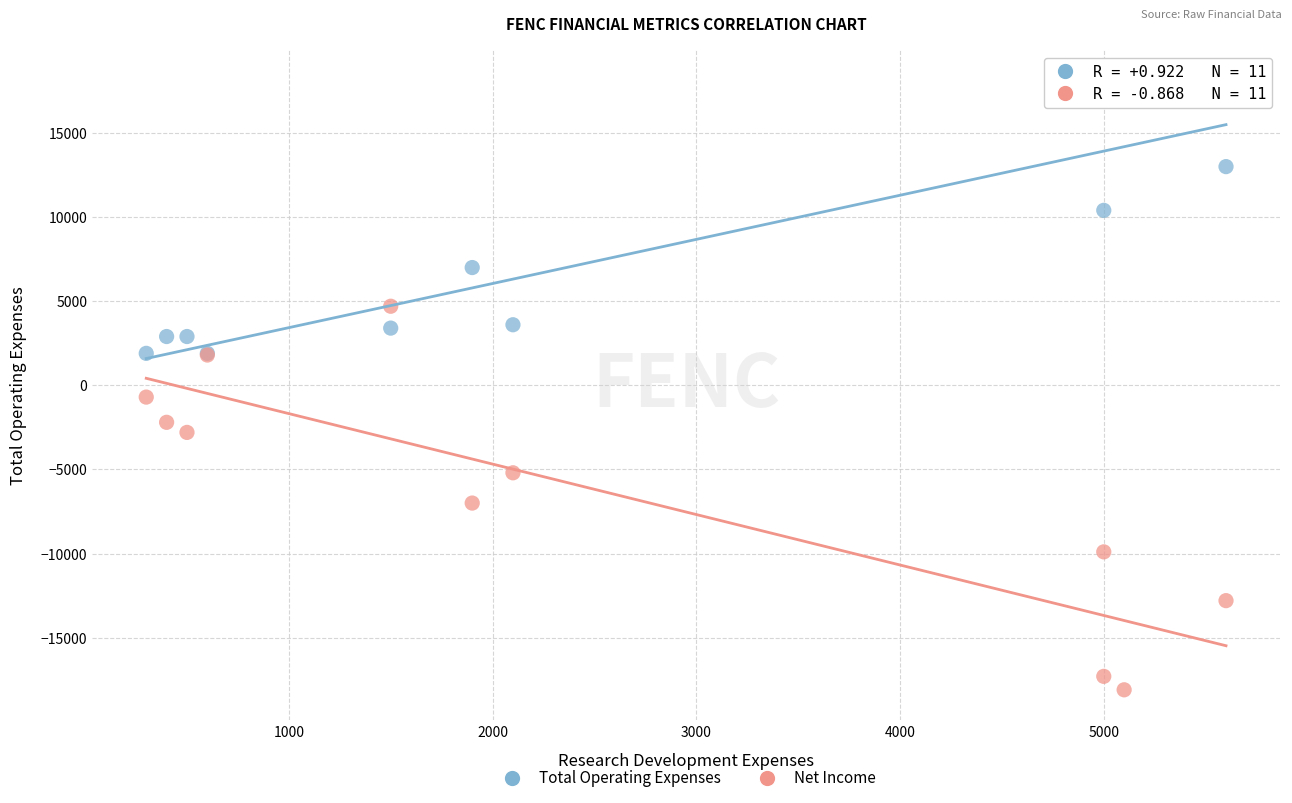

In the Total Operating Expenses series, what Y value is closest to 10000?

10400